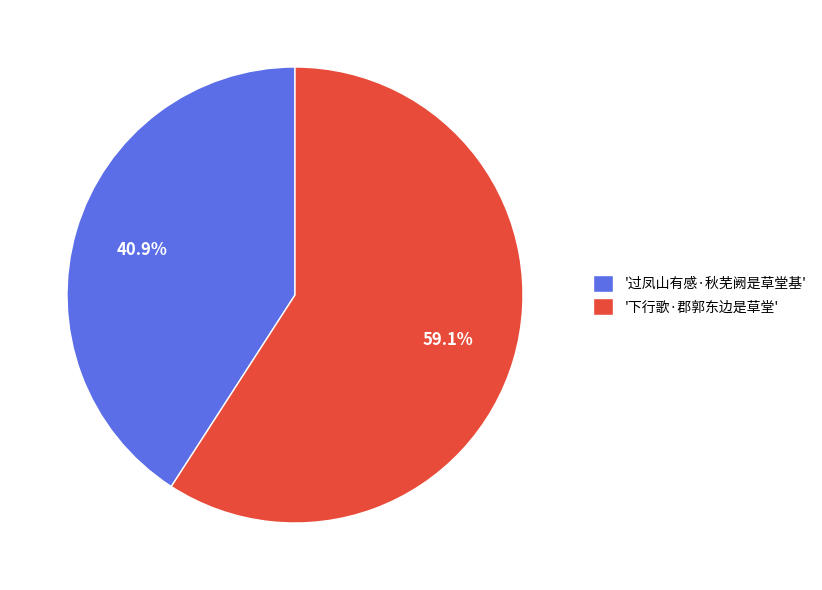

What is the smallest slice in the pie chart?

'过凤山有感·秋芜阙是草堂基'